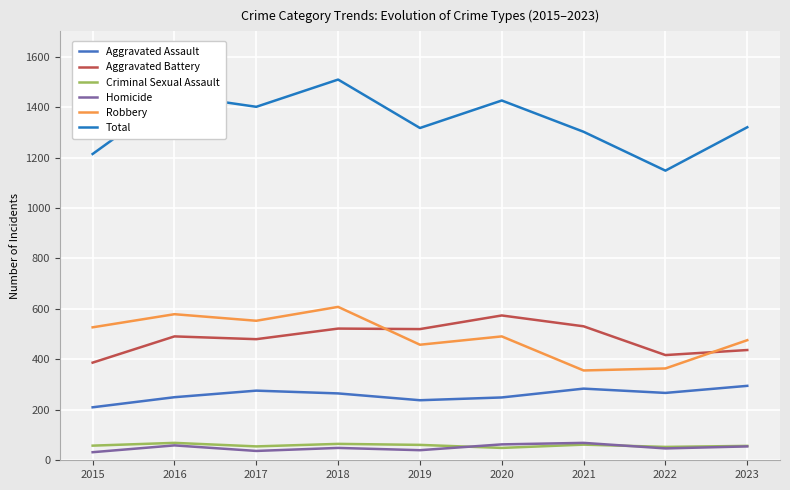

Is this an area chart (filled region under the line)?

No